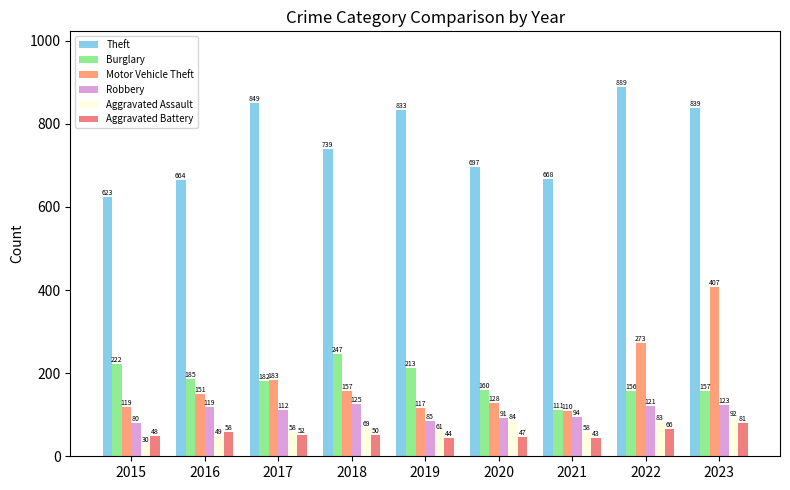

At which label does Burglary first exceed 182?

2015